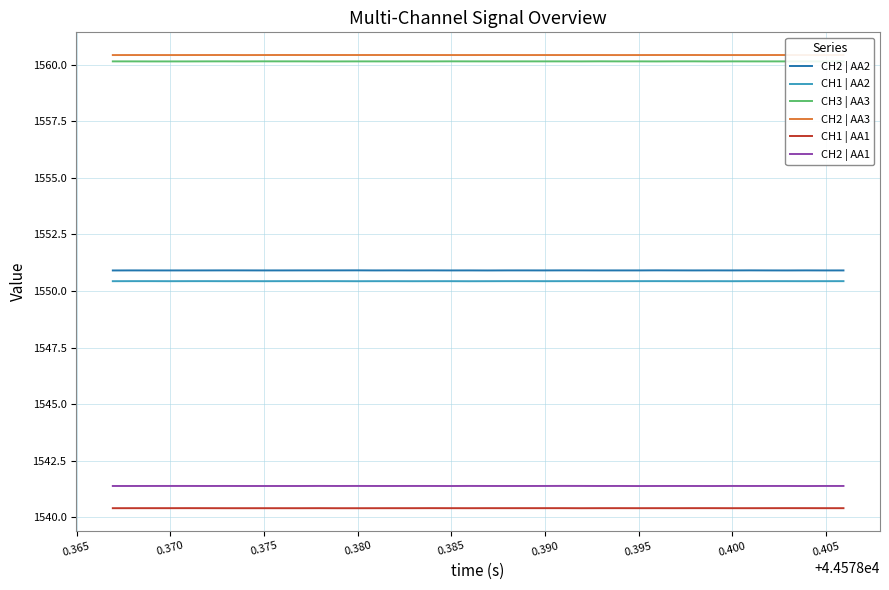

True or false: CH1 | AA2 and CH2 | AA3 cross at least once.

False